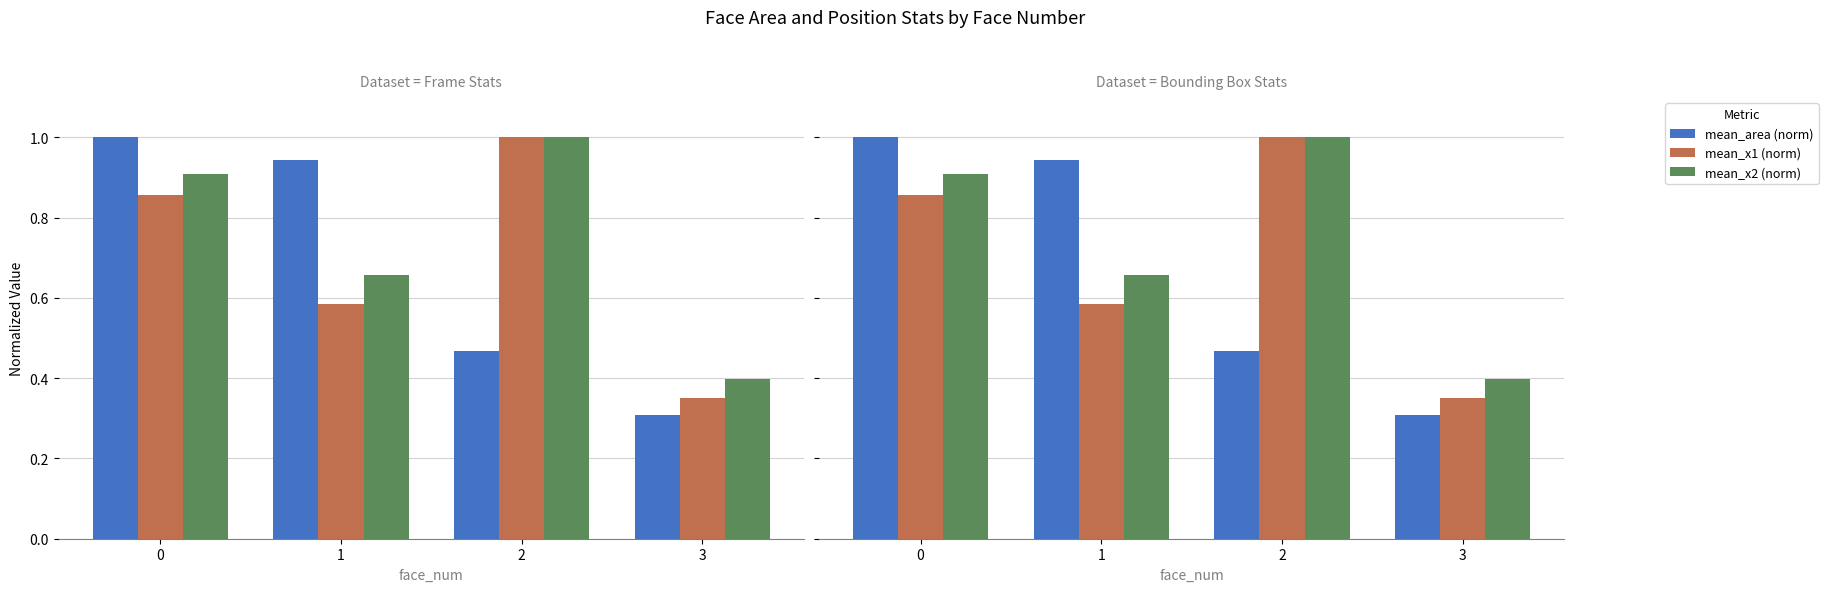

What is the value of the mean_x1 (norm) bar at the 2nd from the left?

0.6